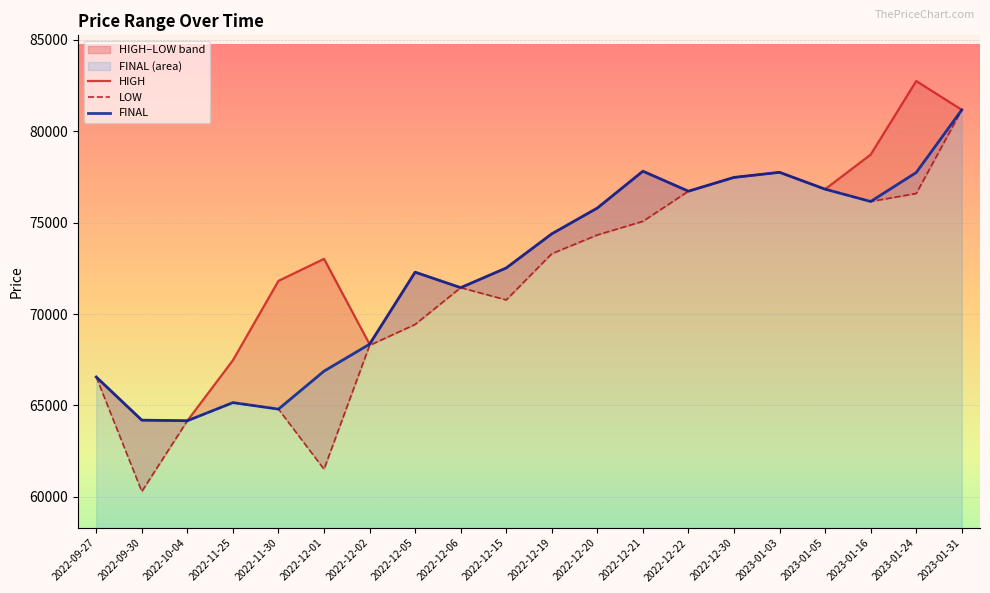

Count the number of categories in the chart.

20